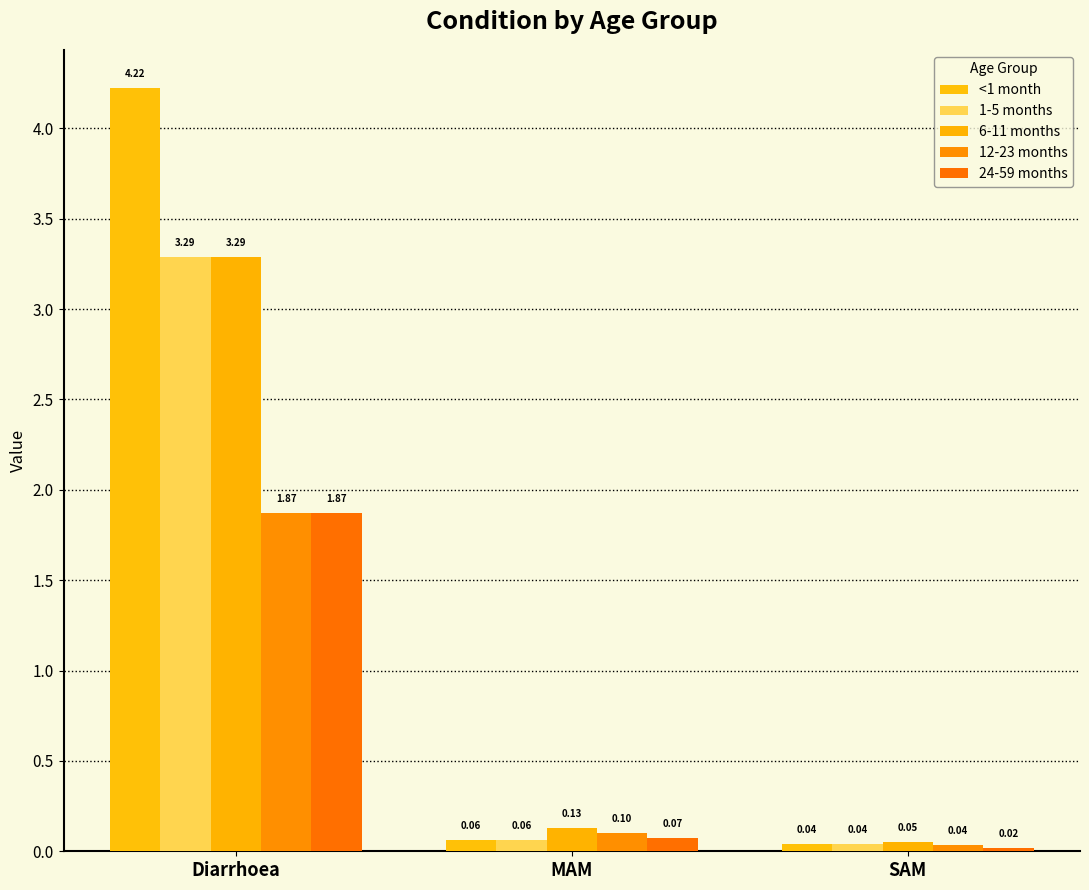

Reading left to right, list all the values displayed in this chart.

<1 month: Diarrhoea=4.2	MAM=0.1	SAM=0.0
1-5 months: Diarrhoea=3.3	MAM=0.1	SAM=0.0
6-11 months: Diarrhoea=3.3	MAM=0.1	SAM=0.0
12-23 months: Diarrhoea=1.9	MAM=0.1	SAM=0.0
24-59 months: Diarrhoea=1.9	MAM=0.1	SAM=0.0